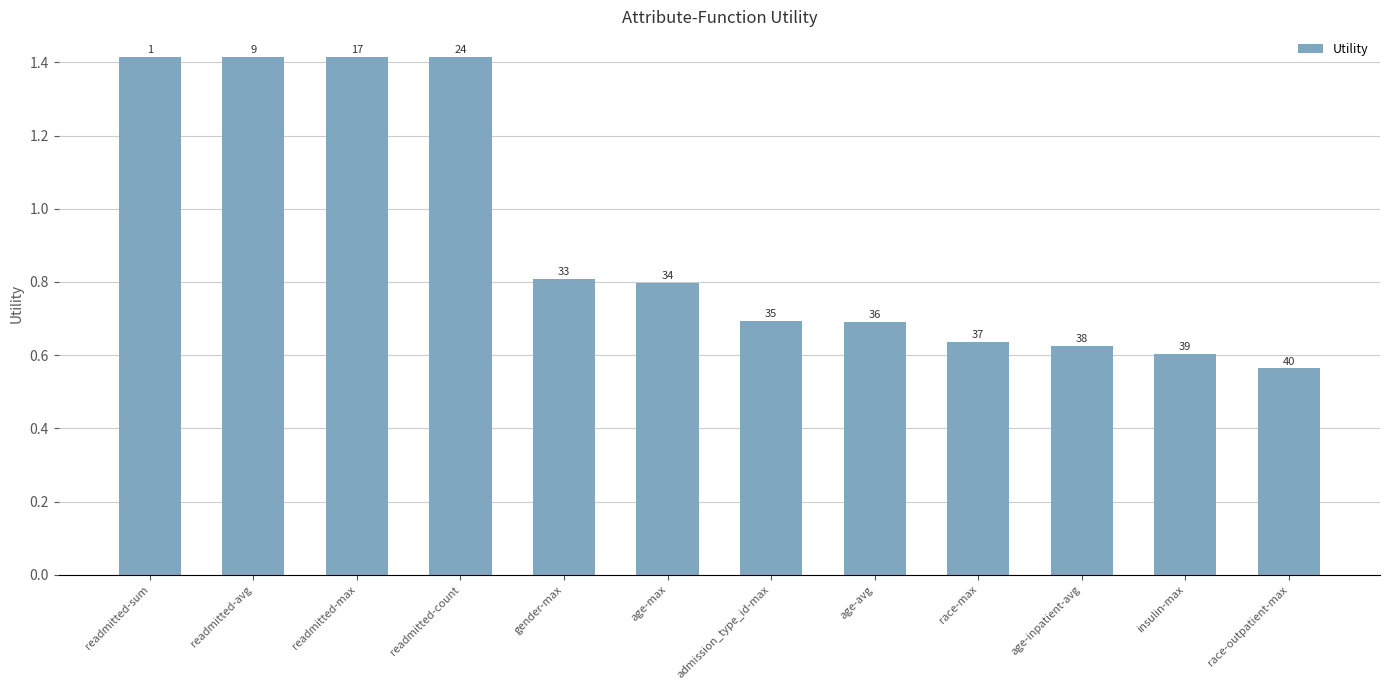

Does the chart contain any negative values?

No